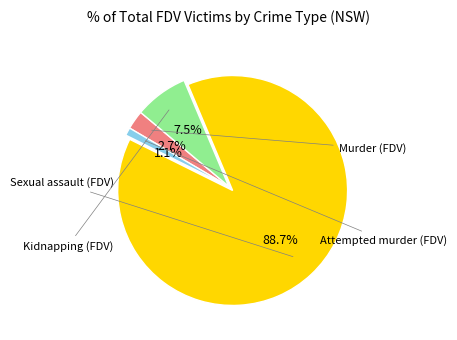

Is there a majority slice in this chart?

Yes